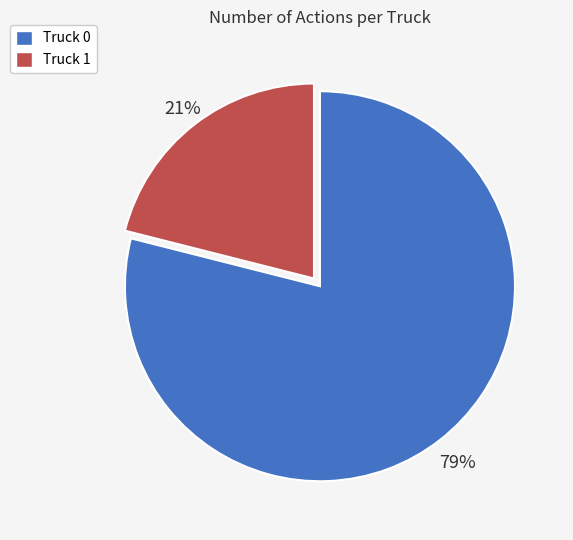

What is the majority slice?

Truck 0